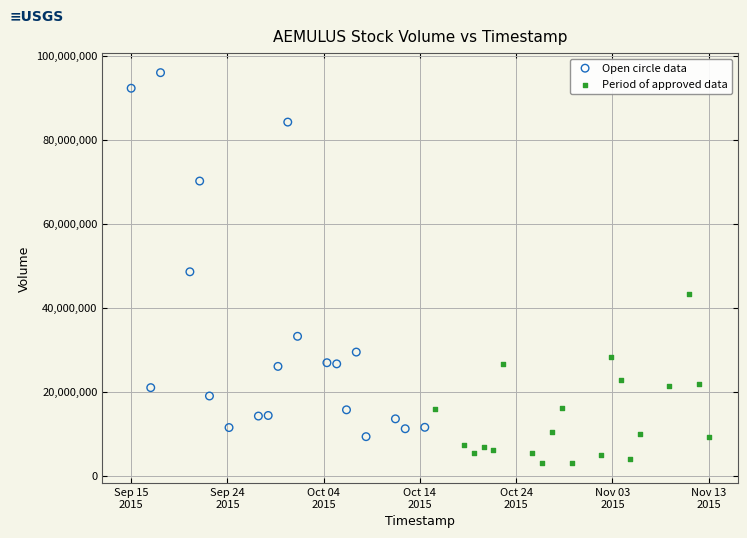

What are all the series names shown in the legend?

Open circle data, Period of approved data